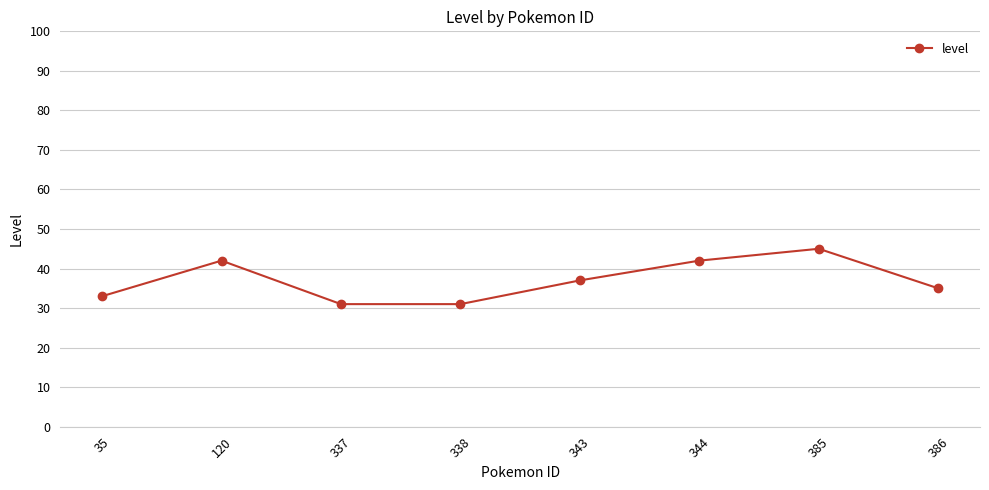

True or false: the data shows 37 at 343.

True